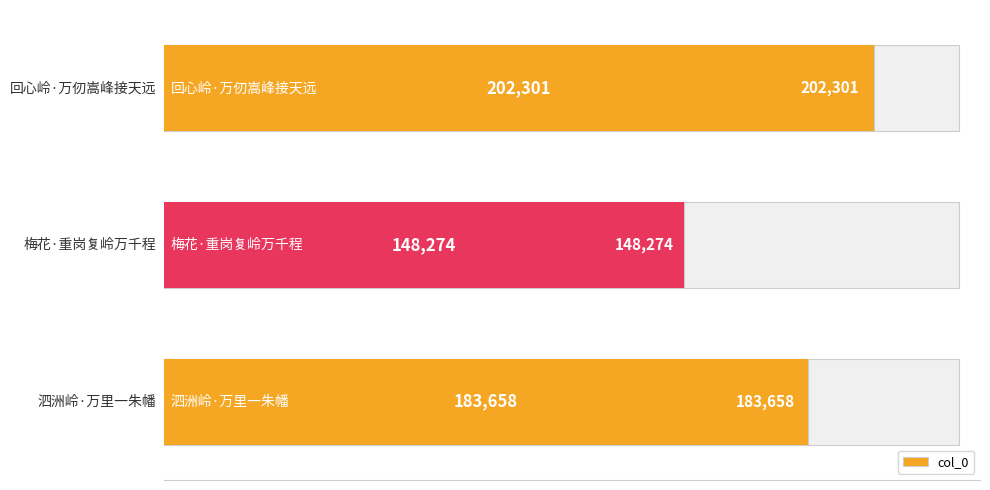

How many series are shown in this chart?

1